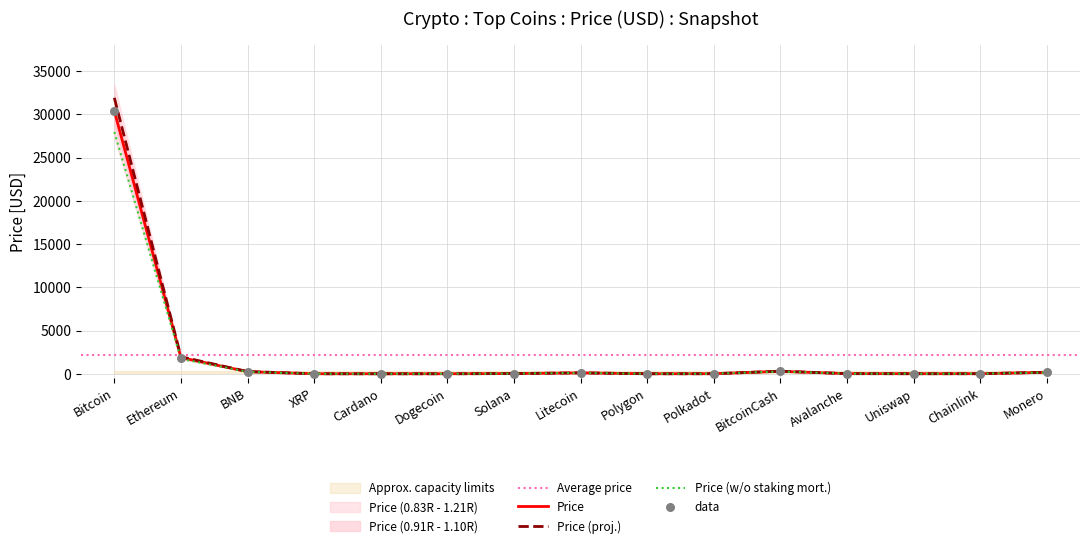

Which has a higher value, XRP or Chainlink?

Chainlink